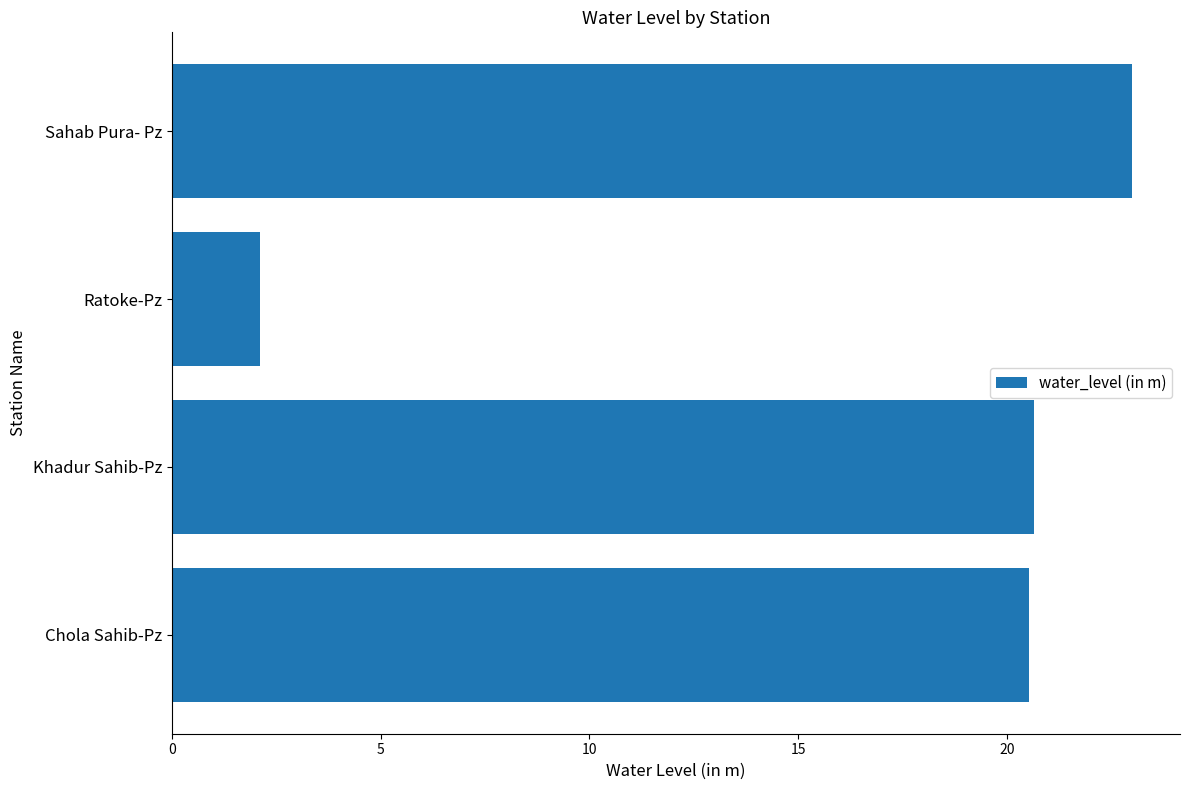

How many bars are there in total?

4